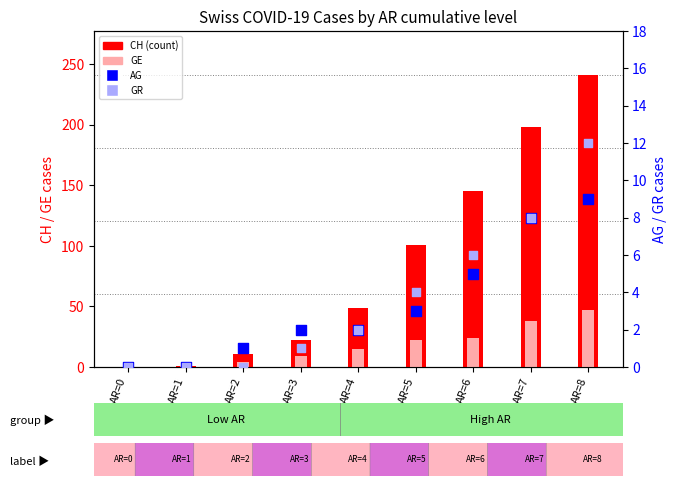

Which series reaches the minimum Y coordinate?

CH (total)